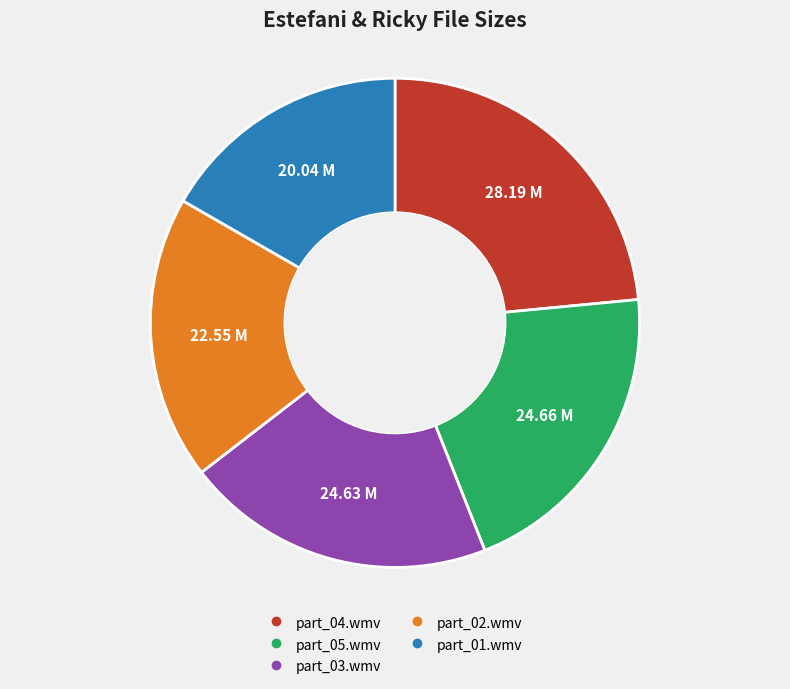

Do part_04.wmv and part_05.wmv together represent more than half of the pie?

No